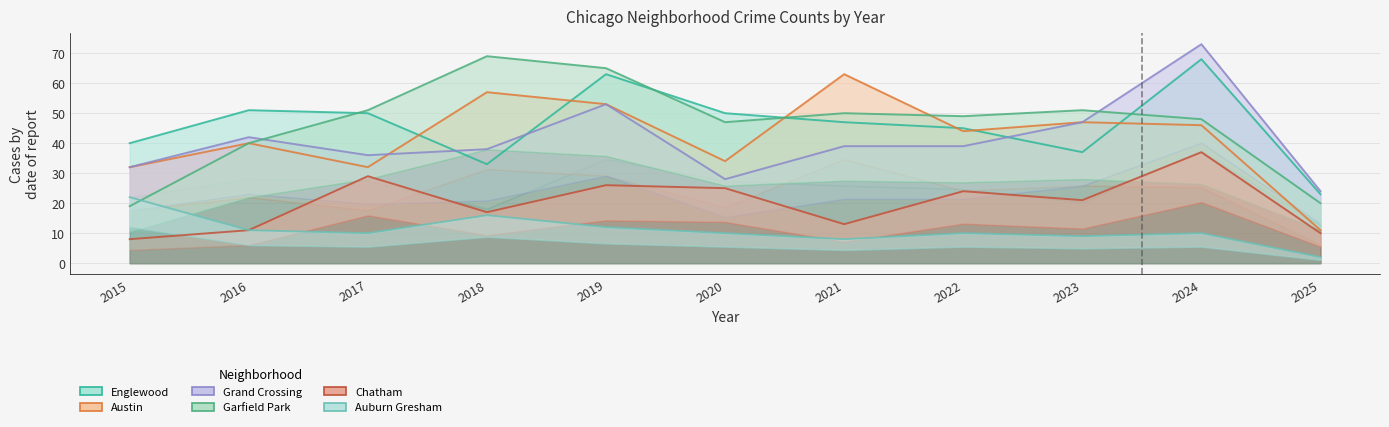

How many categories are shown in the chart?

11